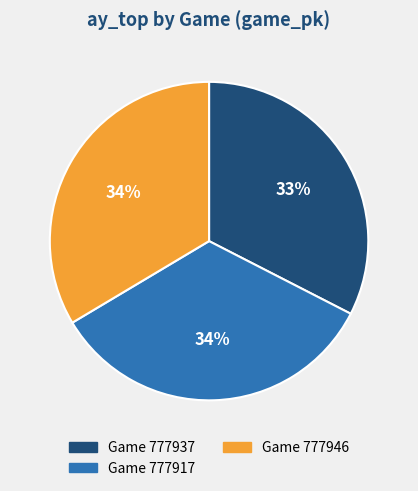

Does Game 777917 represent more than half of the total?

No